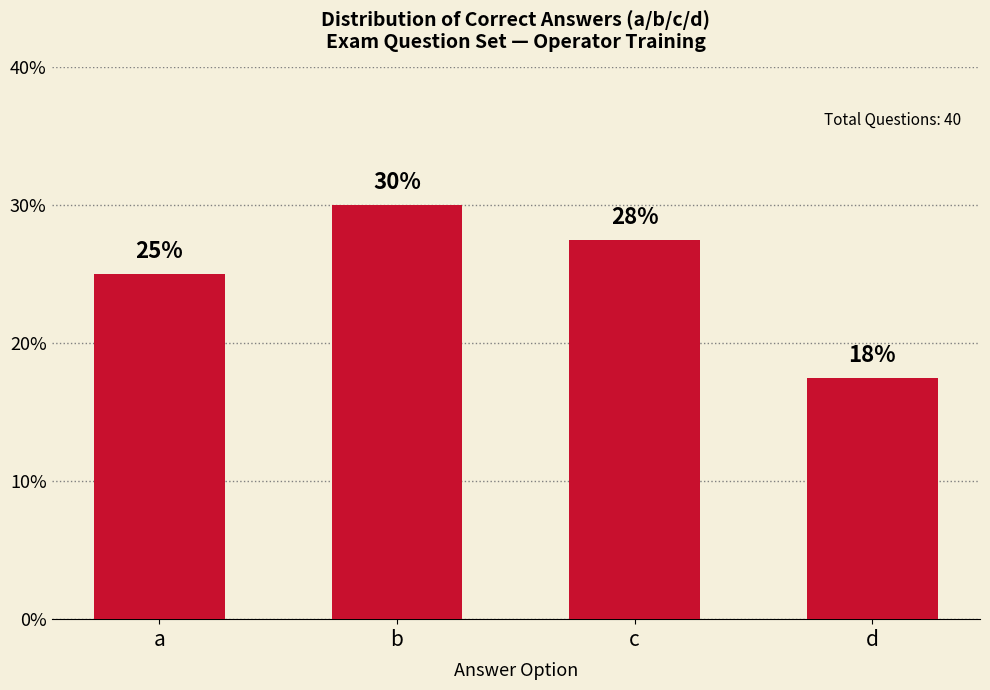

What is the average value?

25.0